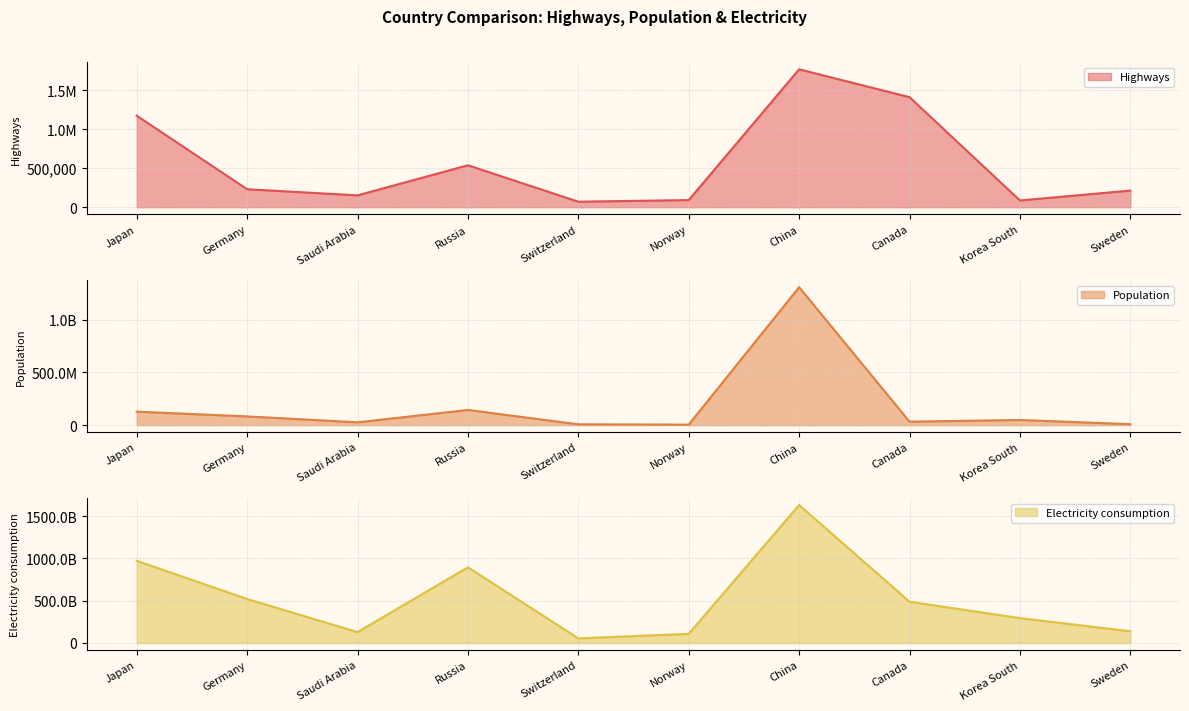

True or false: Population and Electricity consumption intersect in this chart.

False